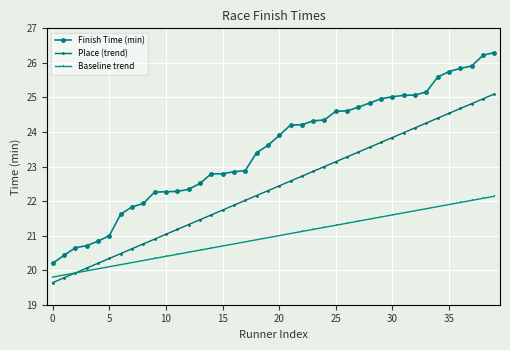

How many series are shown in this chart?

3